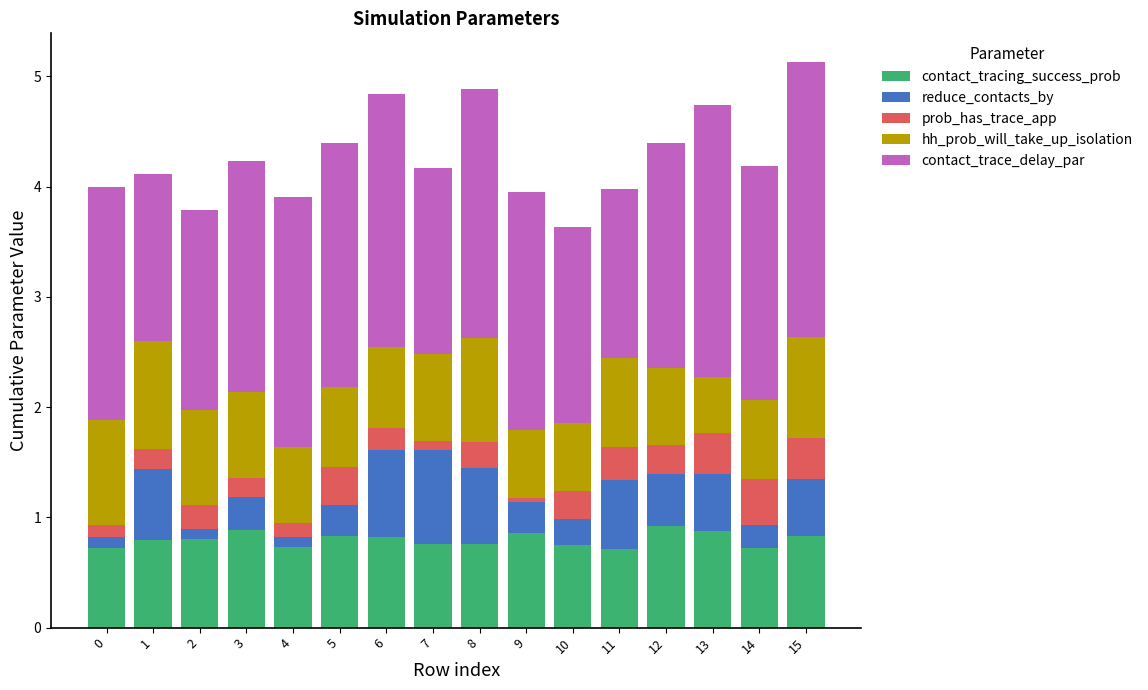

What is the lowest value of the contact_tracing_success_prob series?

0.7